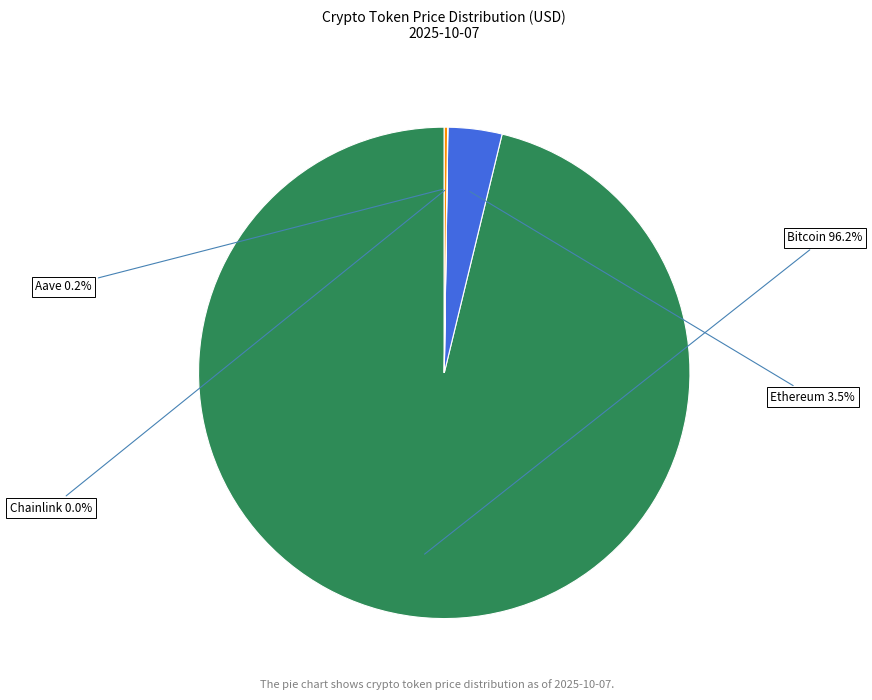

To the nearest percent, what is the difference between the largest and smallest slice percentages?

96%